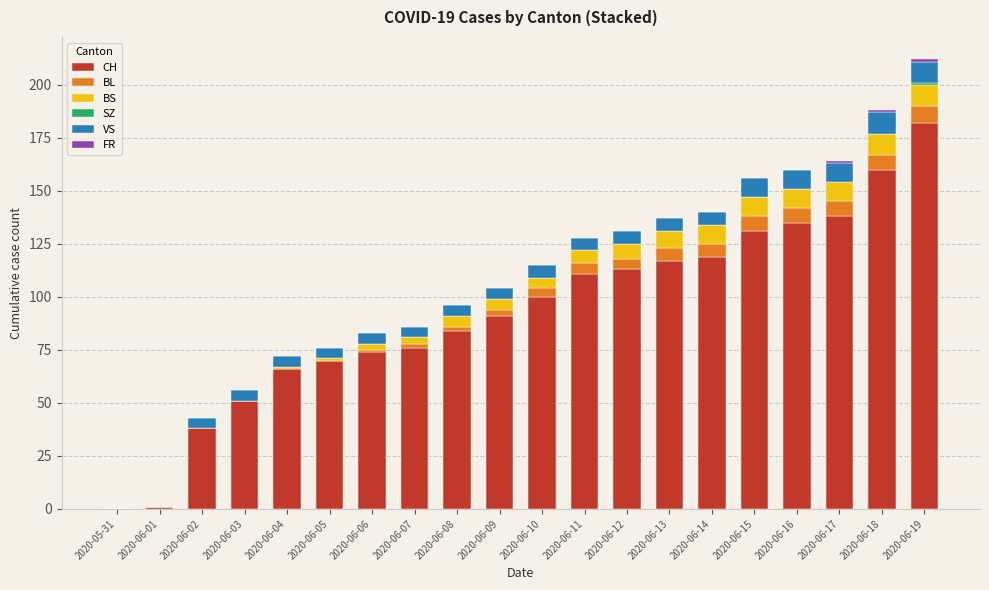

How many categories are shown in the chart?

20